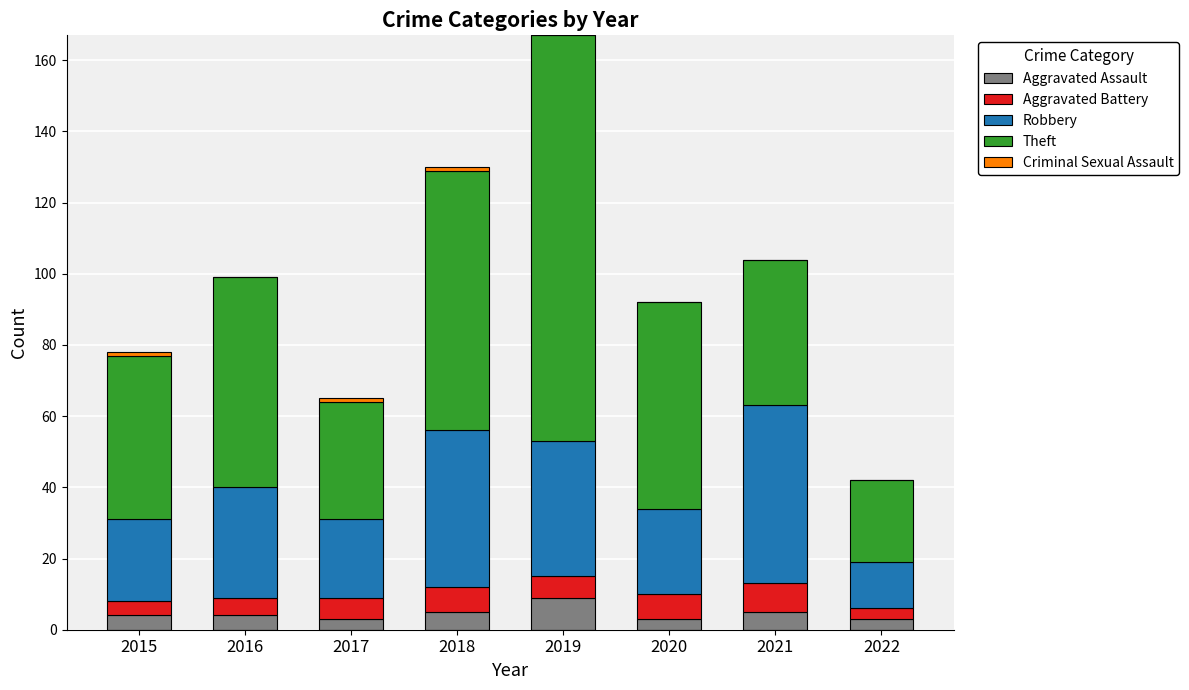

True or false: Aggravated Assault has a value of 5 at 2021.

True